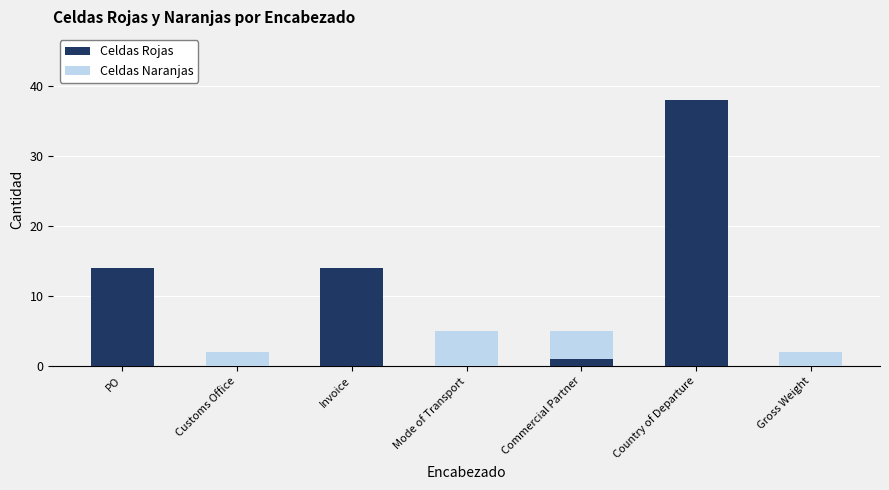

How many categories are shown in the chart?

7